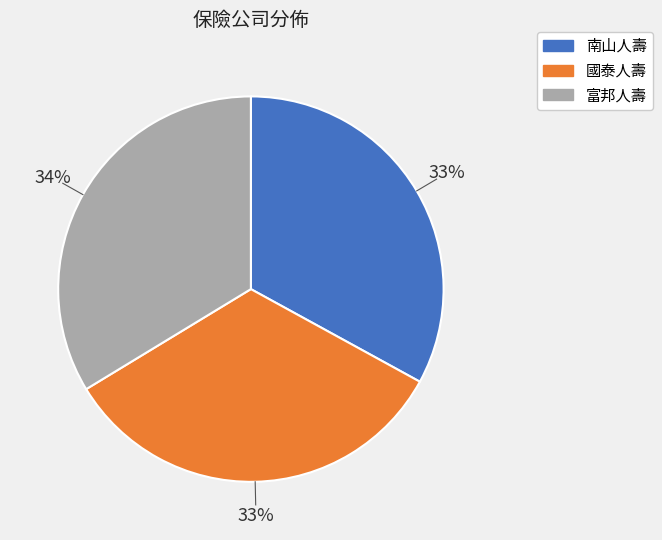

What percentage is the 南山人壽 slice, to the nearest percent?

33%